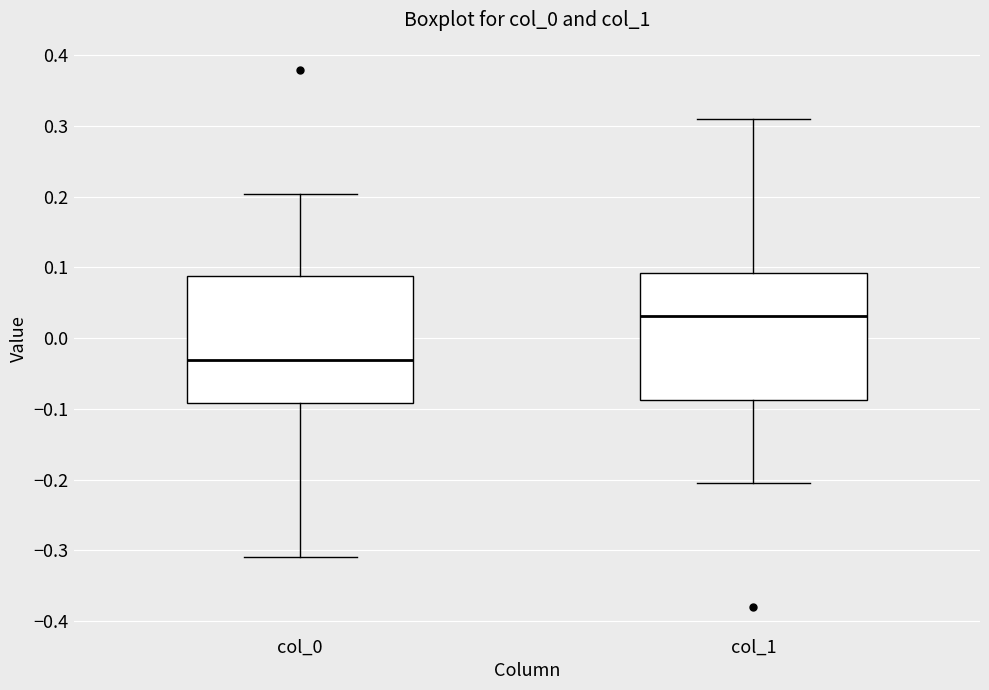

Where is the upper edge of the box for col_0 on the y-axis? The values are not printed on the chart, so give them approximately, as read against the axis.

0.09